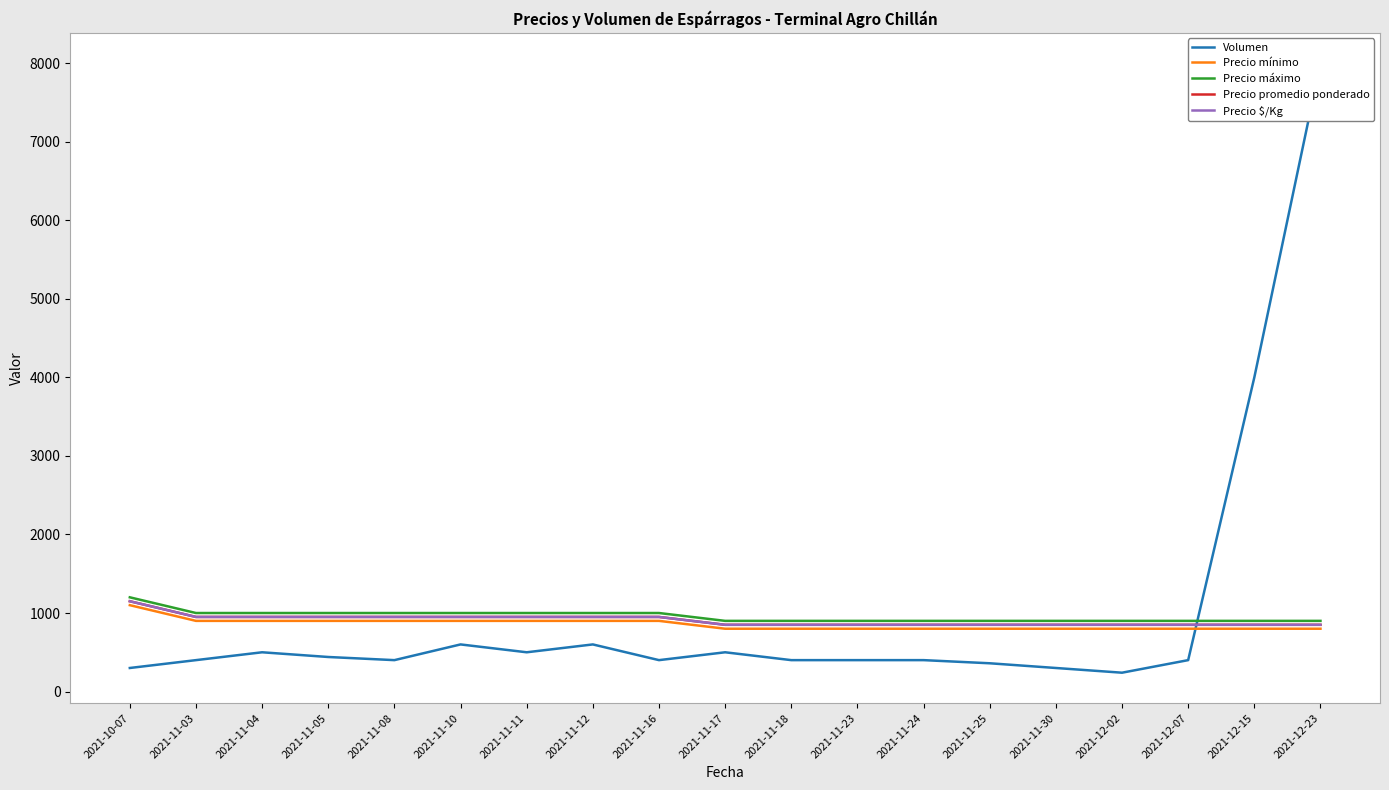

At which category does Volumen reach its first local valley?

2021-11-08